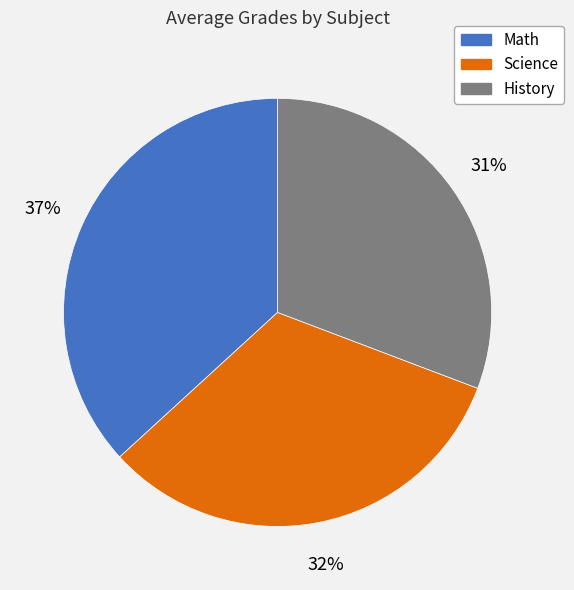

Combined, do Math and History account for over 50%?

Yes